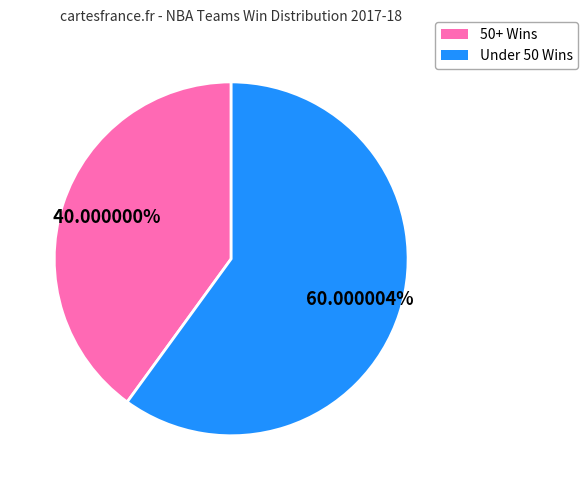

Does any single category account for the majority?

Yes